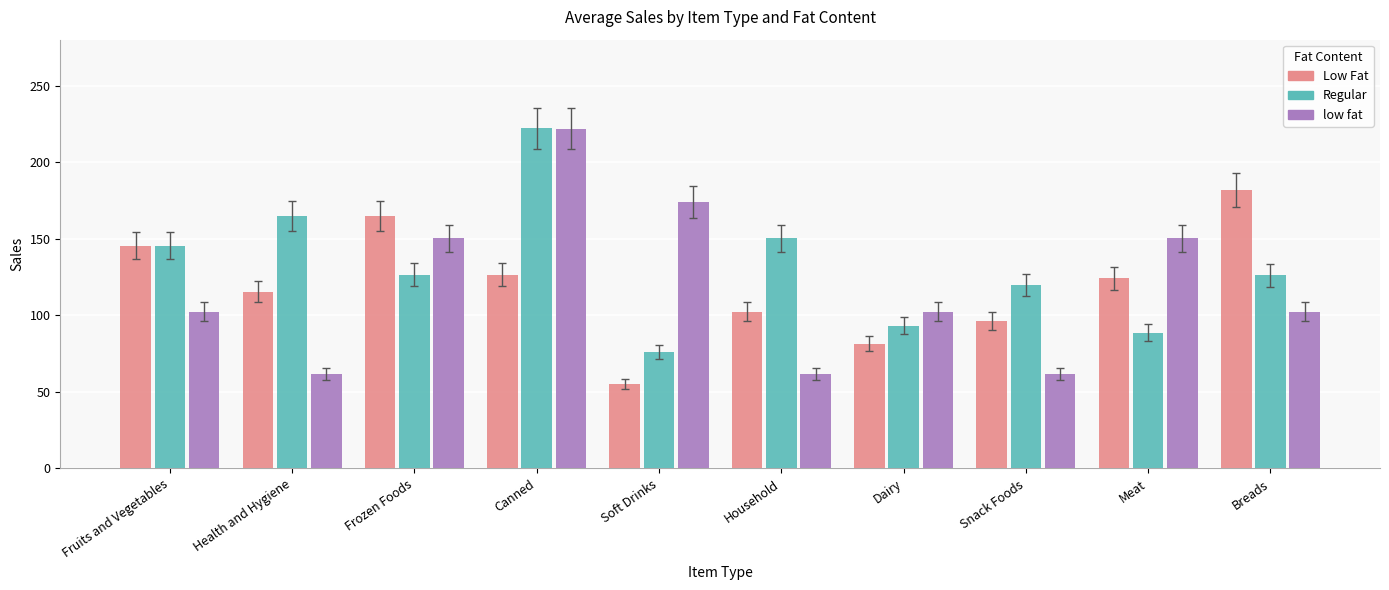

At how many categories does at least one series exceed 98?

10